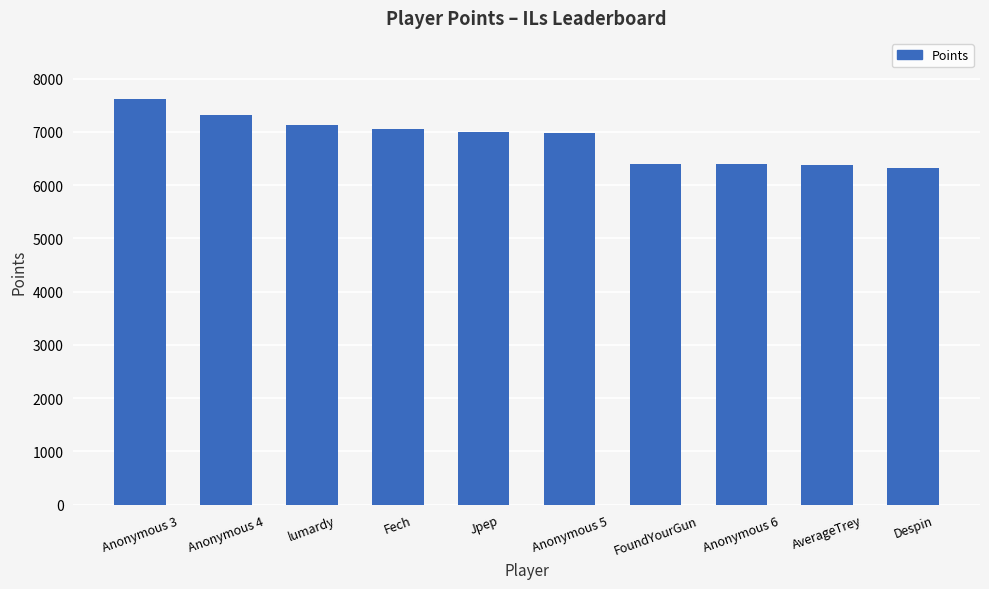

What is the label of the 4th bar from the left?

Fech